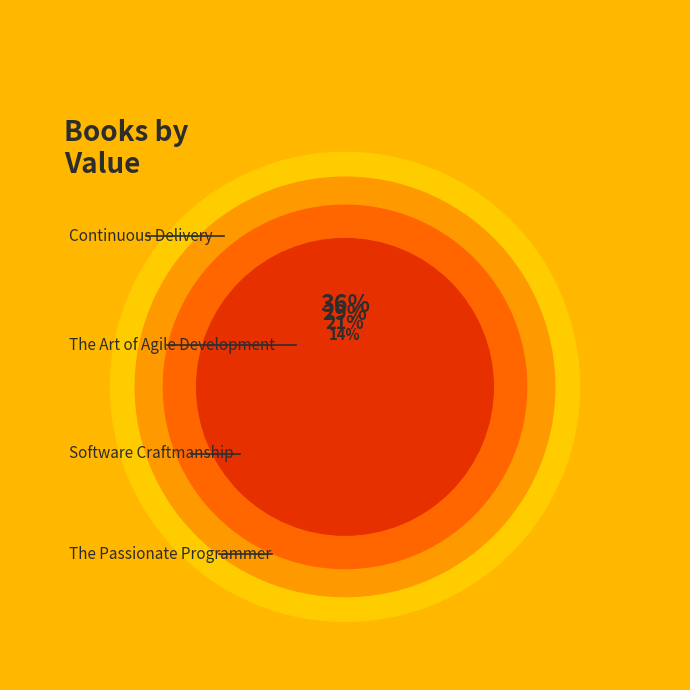

To the nearest percent, what is the difference between the largest and smallest slice percentages?

21%